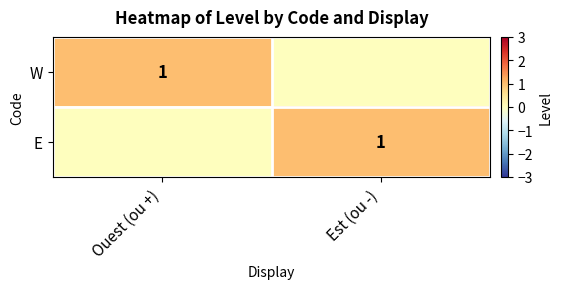

The E series shows 1 at Est (ou -). True or false?

True